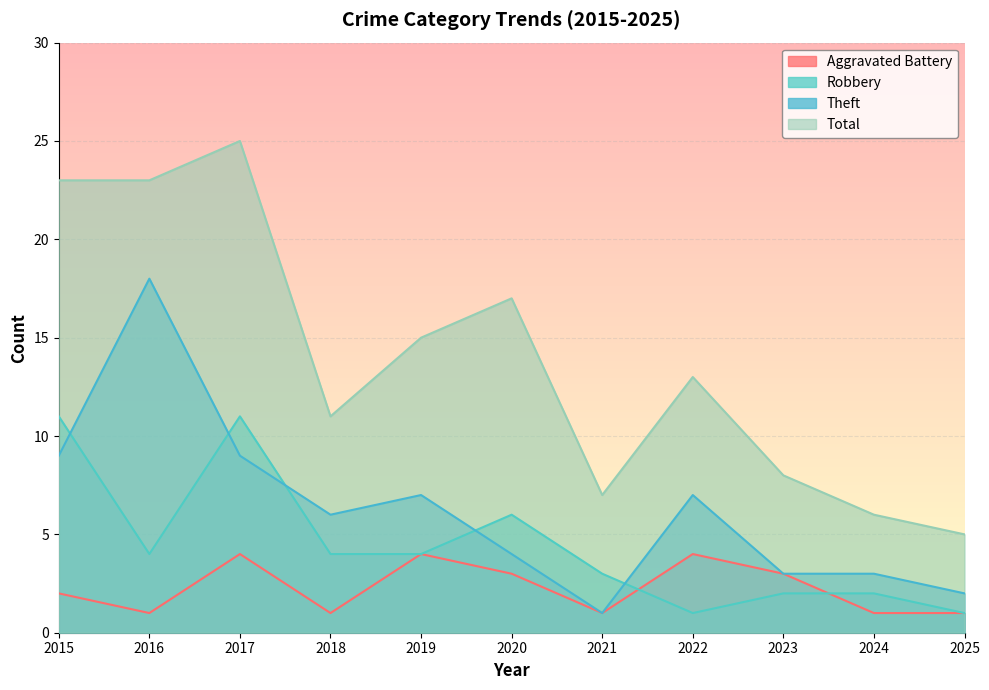

True or false: Total and Robbery cross at least once.

False